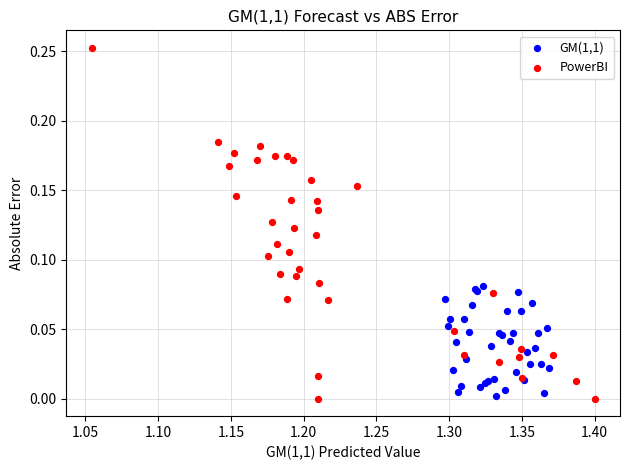

Which series contains the highest Y value?

PowerBI